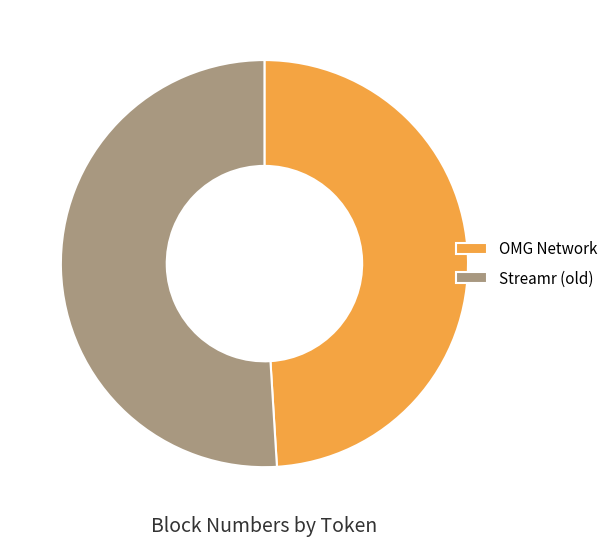

Approximately how many times larger is the value at OMG Network compared to Streamr (old)?

1.0